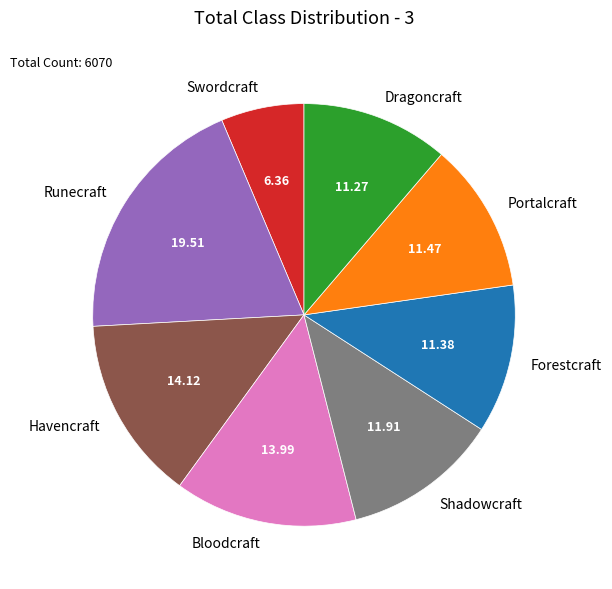

How many slices are in this pie chart?

8